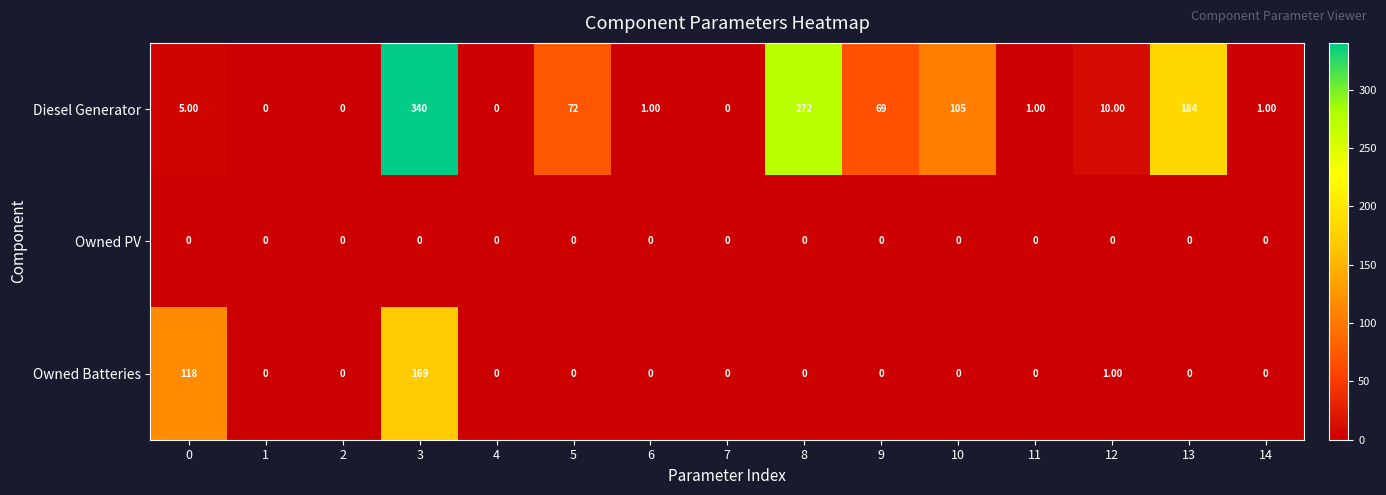

How many categories are shown in the chart?

15